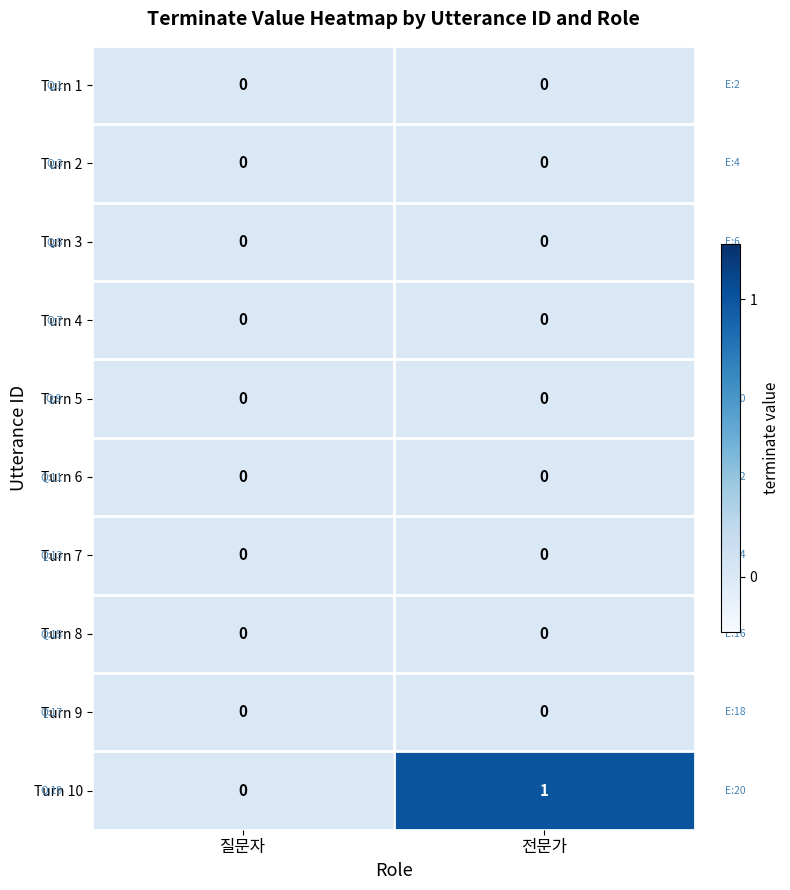

What is the difference between the highest and lowest values at 전문가?

1